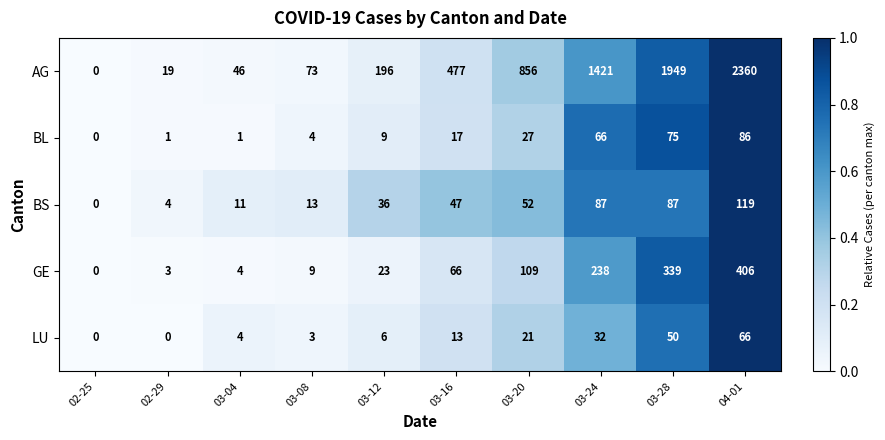

How many distinct data groups are displayed?

5